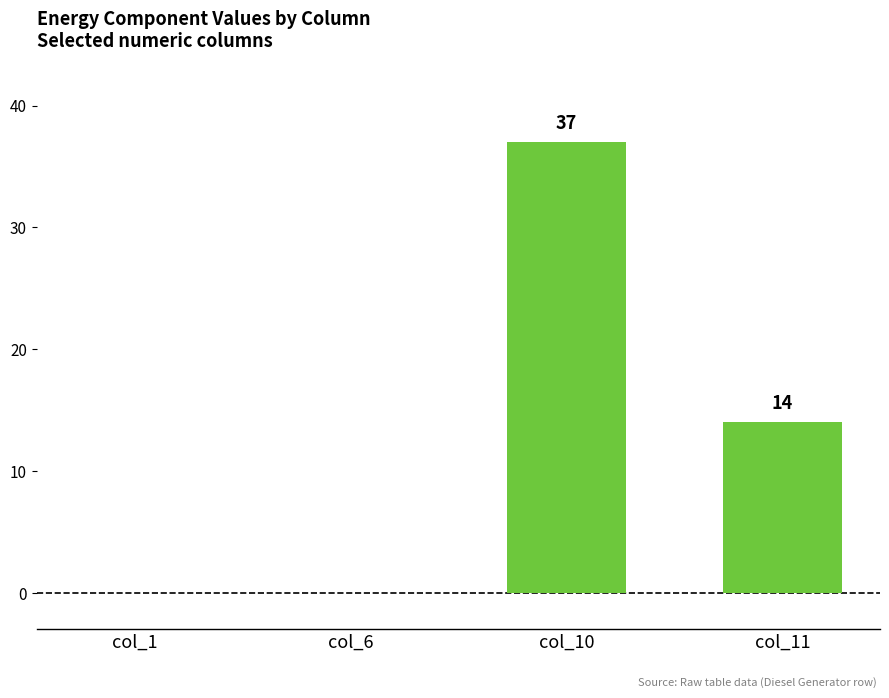

Count the number of categories in the chart.

4